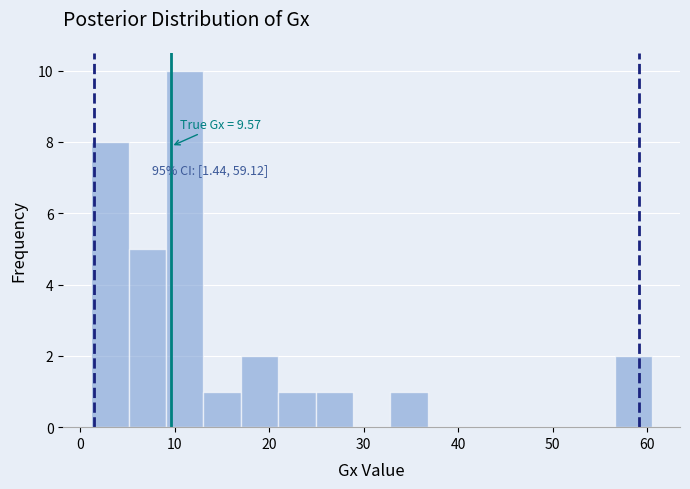

Read against the x-axis, roughly where is the centre of the tallest bar?

11